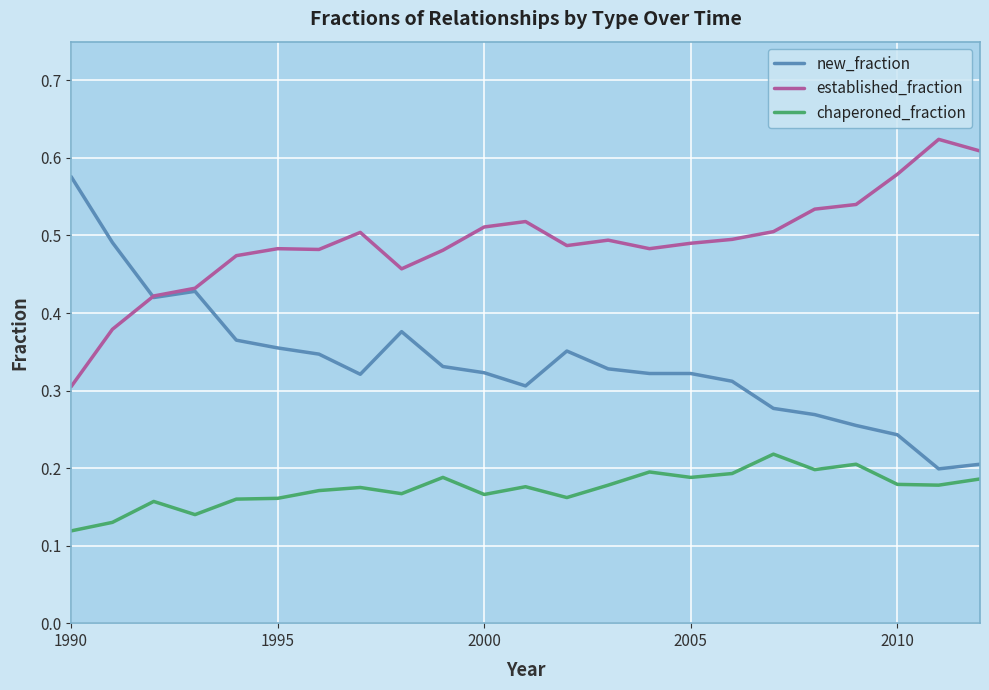

What are all the series names shown in the legend?

new_fraction, established_fraction, chaperoned_fraction